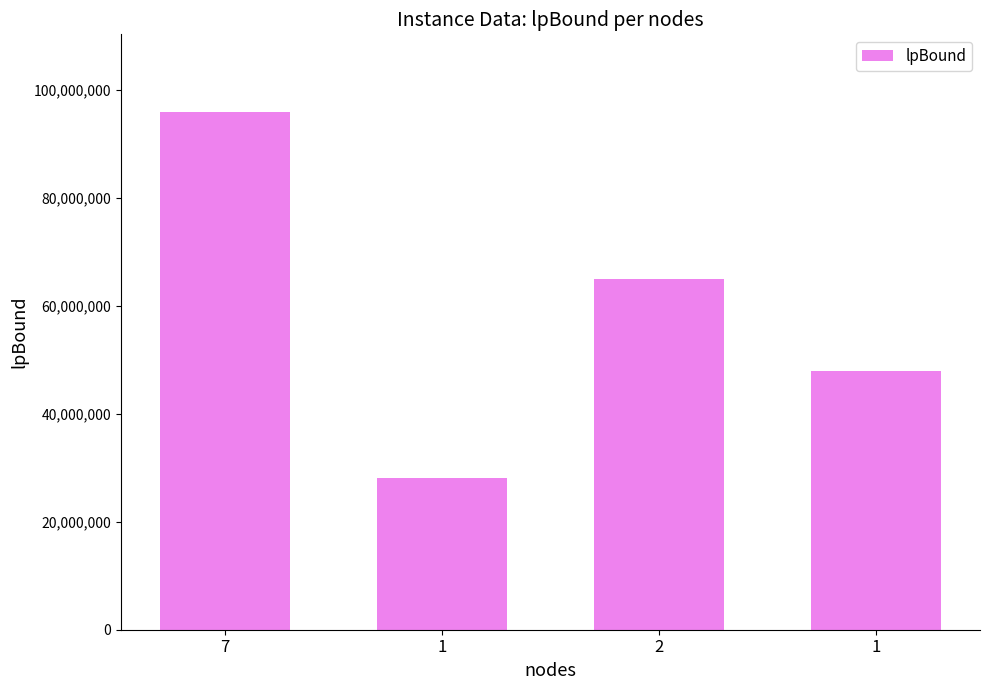

How many data points are above 65041470?

2